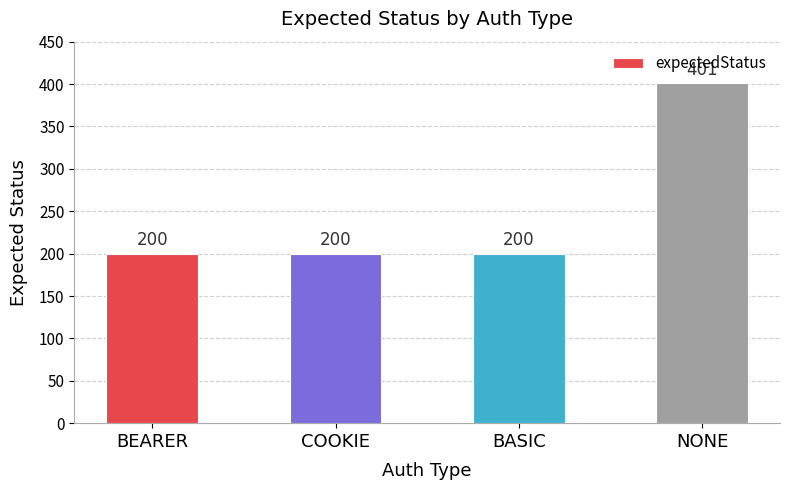

The chart shows a value of 200 at BEARER. True or false?

True